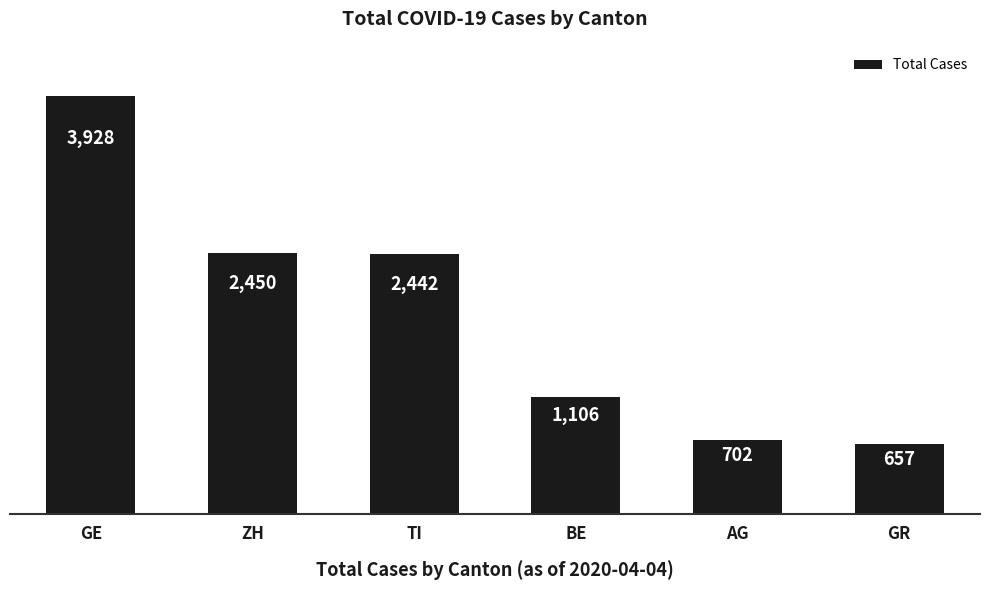

What is the difference between the second highest and second lowest values?

1748